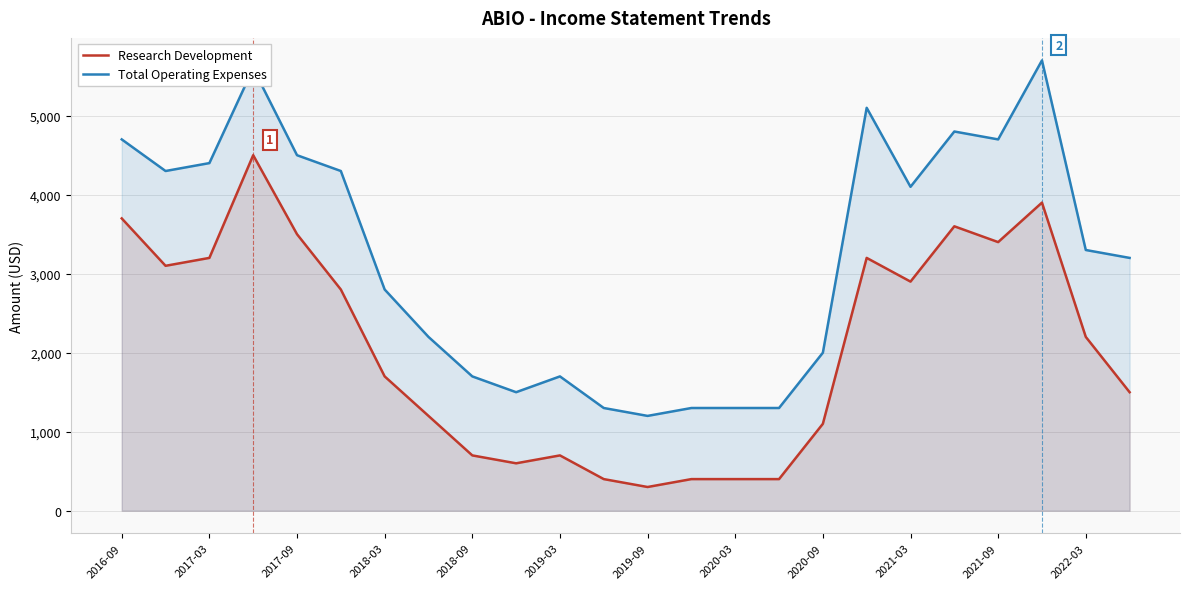

What is the approximate value of Total Operating Expenses at 2017-03, to the nearest 50?

4400